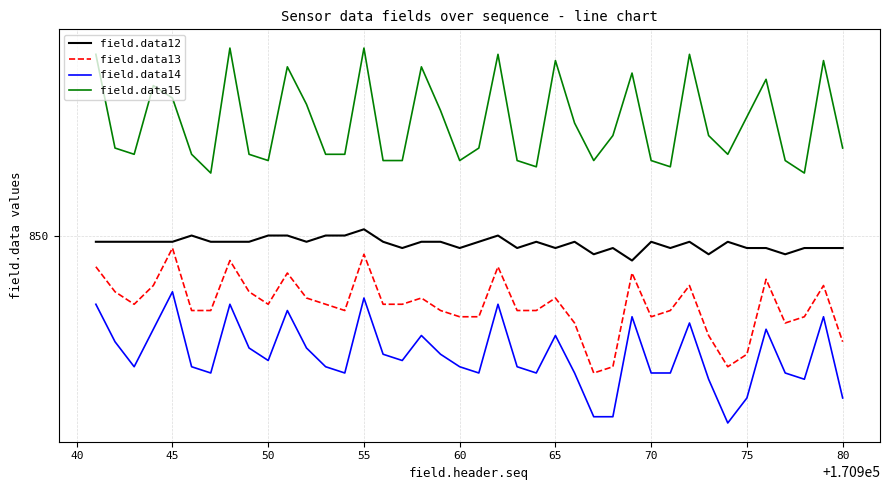

What are all the series names shown in the legend?

field.data12, field.data13, field.data14, field.data15